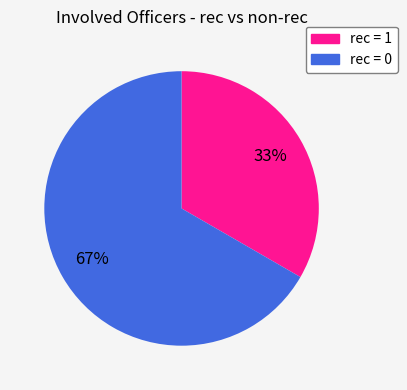

To the nearest percent, what is the combined percentage of rec = 1 and rec = 0?

100%